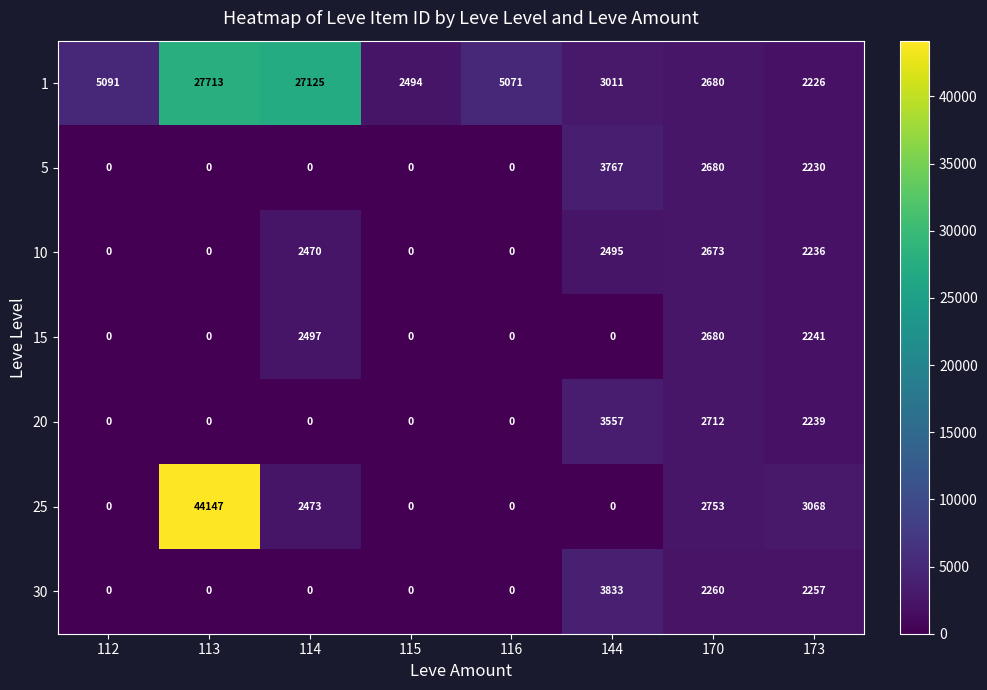

List the series in order of their peak value, lowest first.

10, 15, 20, 5, 30, 1, 25